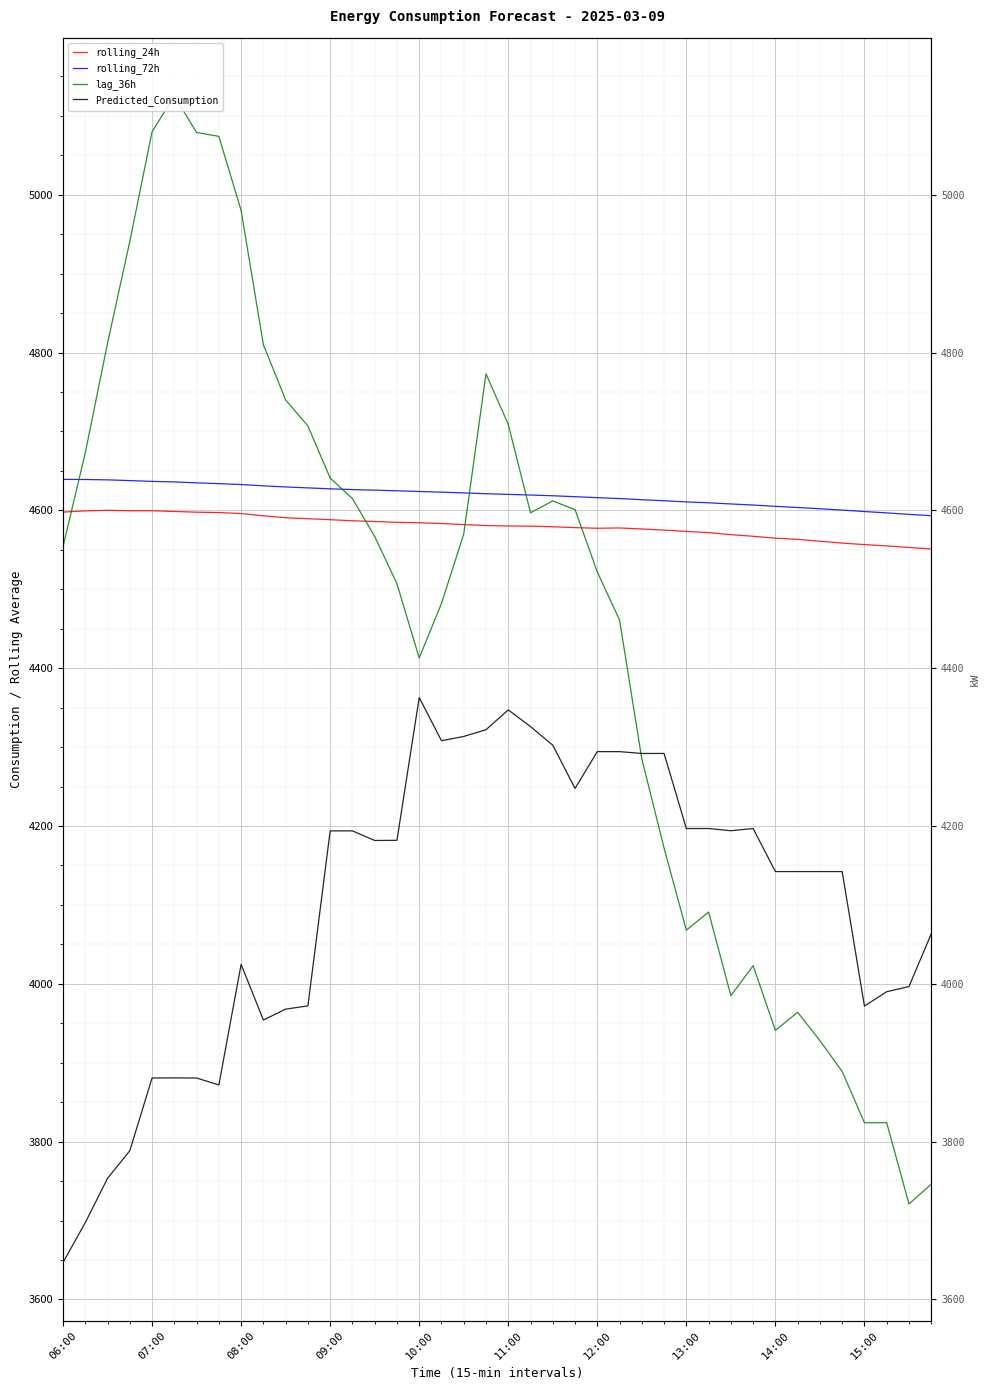

What is the difference between the maximum and minimum values in the Predicted_Consumption series?

716.0